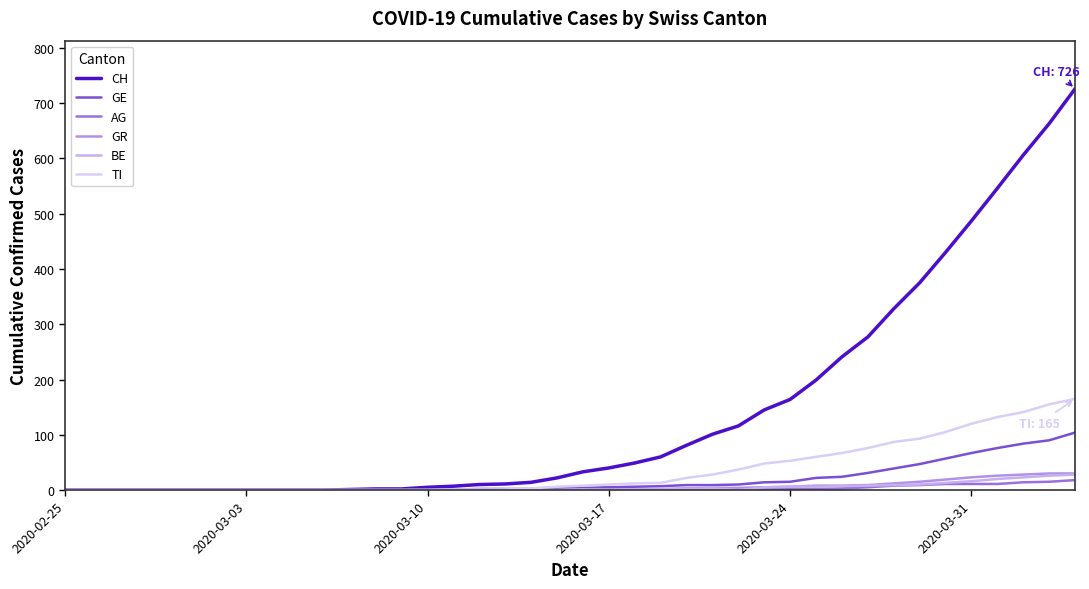

Does the chart have visible grid lines?

No